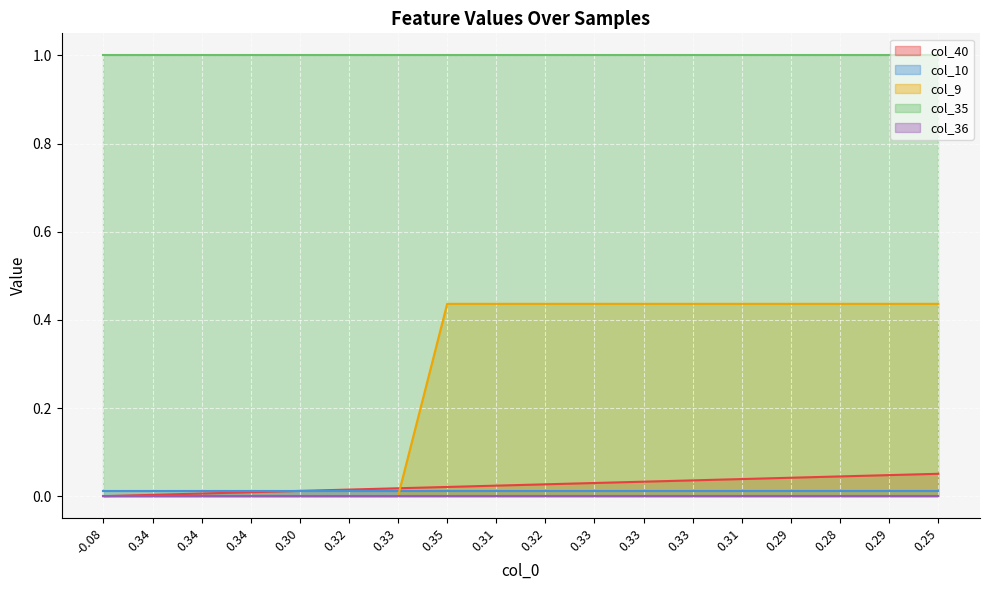

After their last crossing, which series has the higher values: col_40 line or col_10 line?

col_40 line